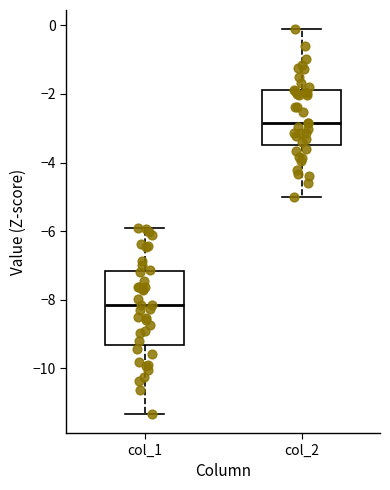

Which box's median line is the highest?

col_2